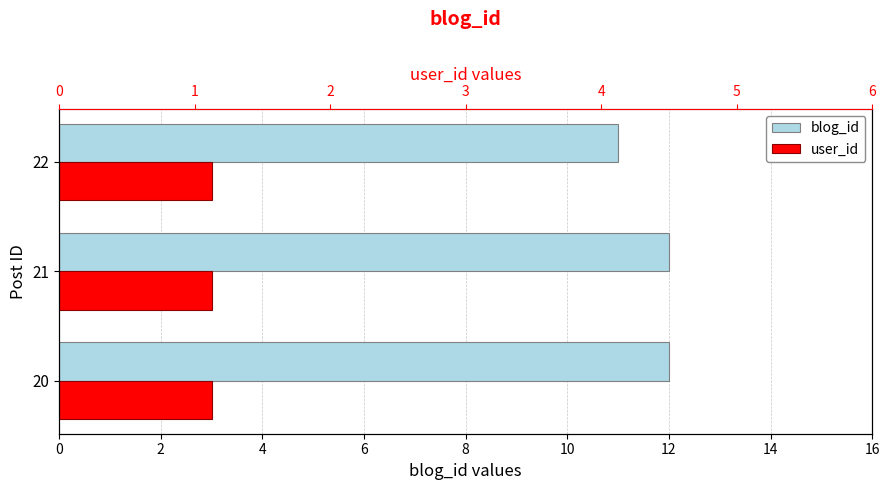

The value of user_id at 4 is 0.5. True or false?

False